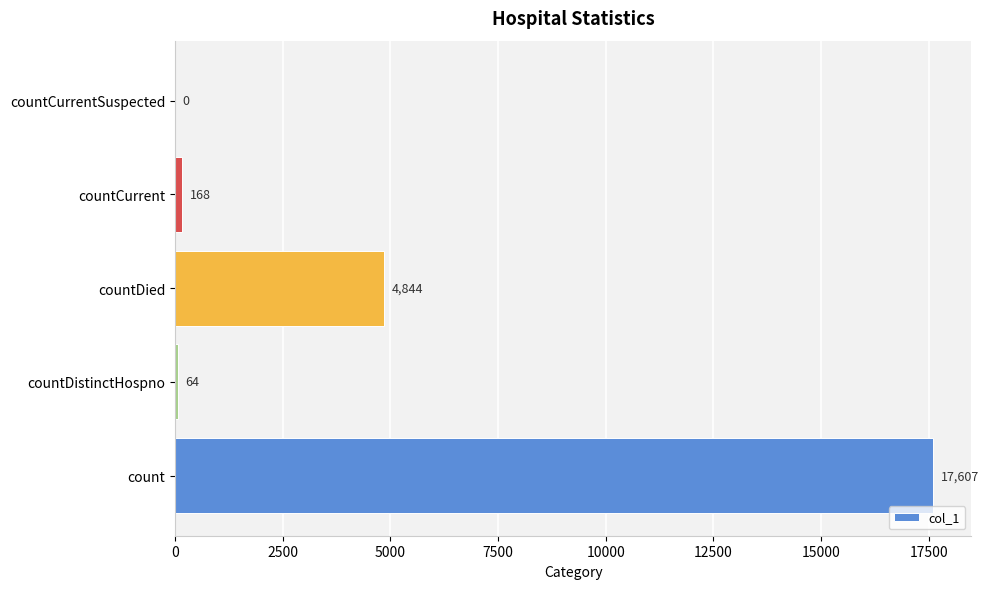

Reading bottom to top, extract all data points from this chart.

count=17607	countDistinctHospno=64	countDied=4844	countCurrent=168	countCurrentSuspected=0